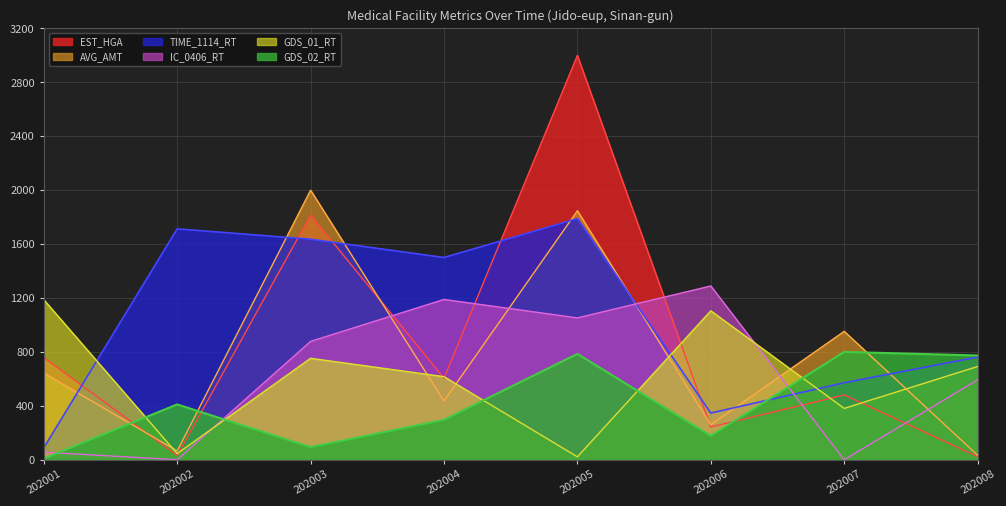

The value of TIME_1114_RT at 202002 is 1713.2. True or false?

True